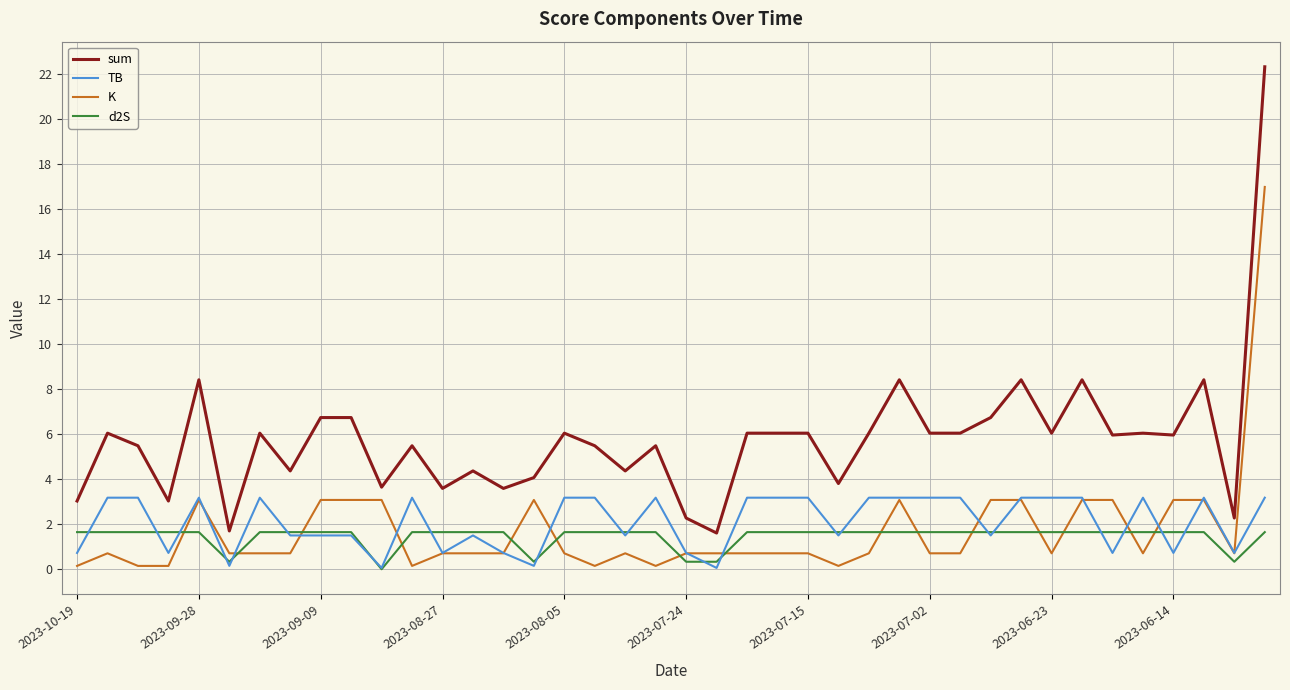

Which series has the largest total across all categories?

sum